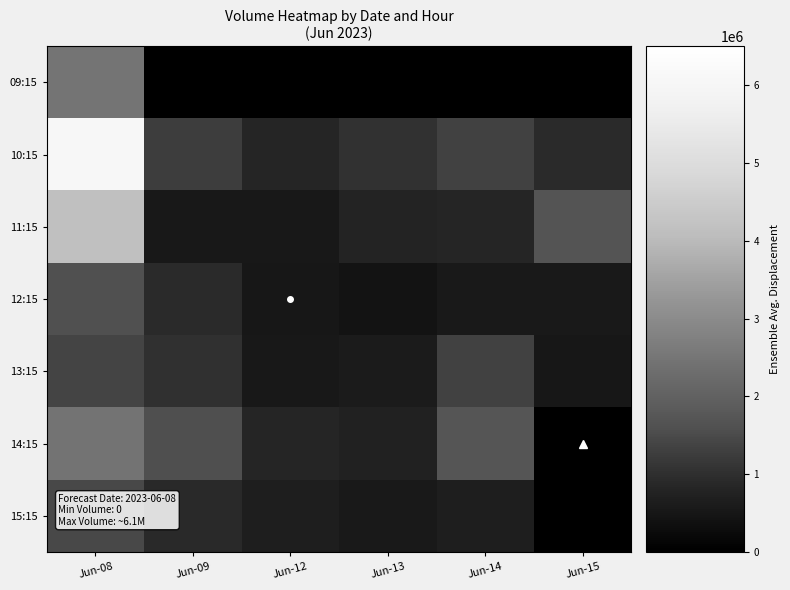

Rank the series at Jun-09 from highest to lowest value.

14:15, 10:15, 13:15, 12:15, 15:15, 11:15, 09:15